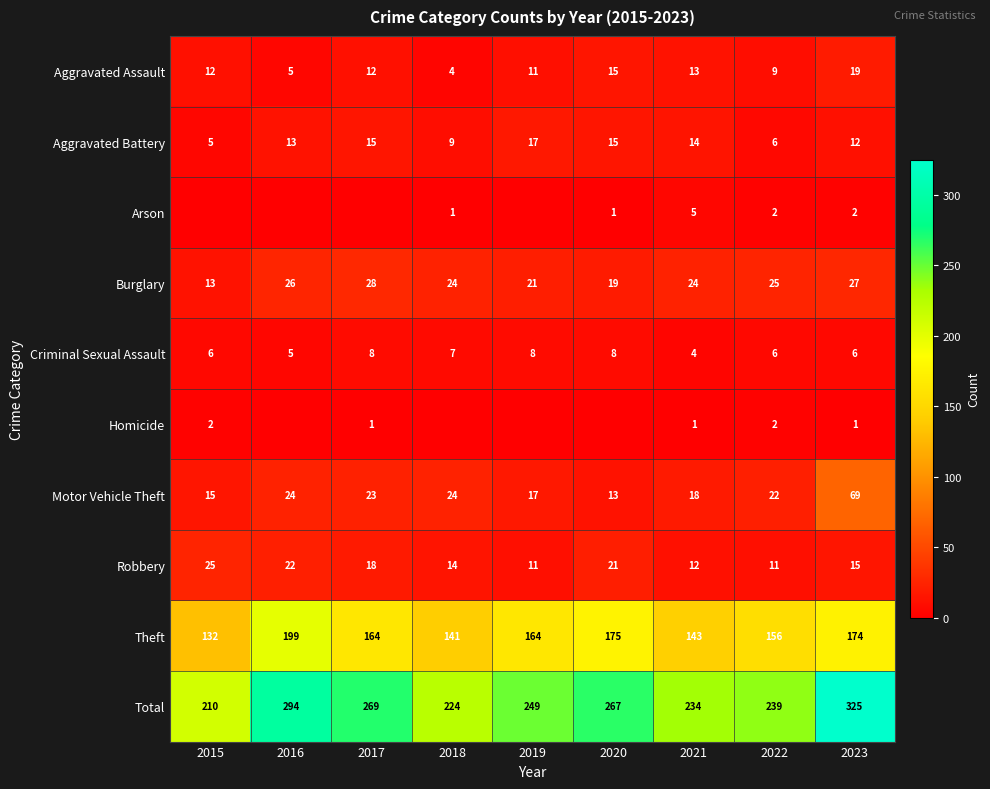

Which category has the lowest value in the Aggravated Assault series?

2018